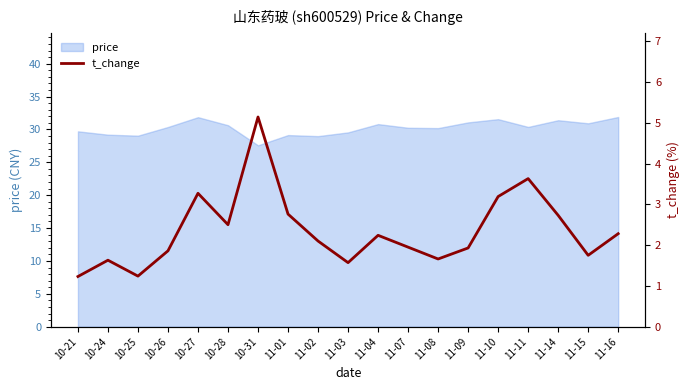

What is the label of the 10th point from the right?

11-03